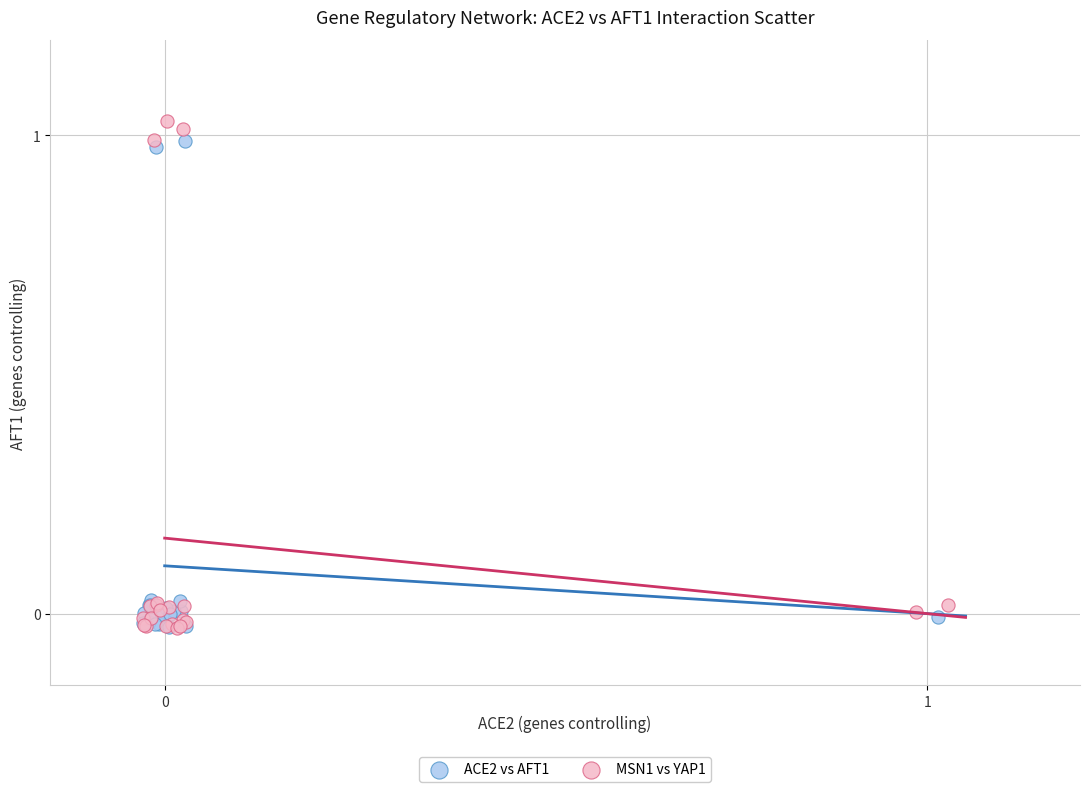

Which series has the largest Y range (max minus min)?

MSN1 vs YAP1